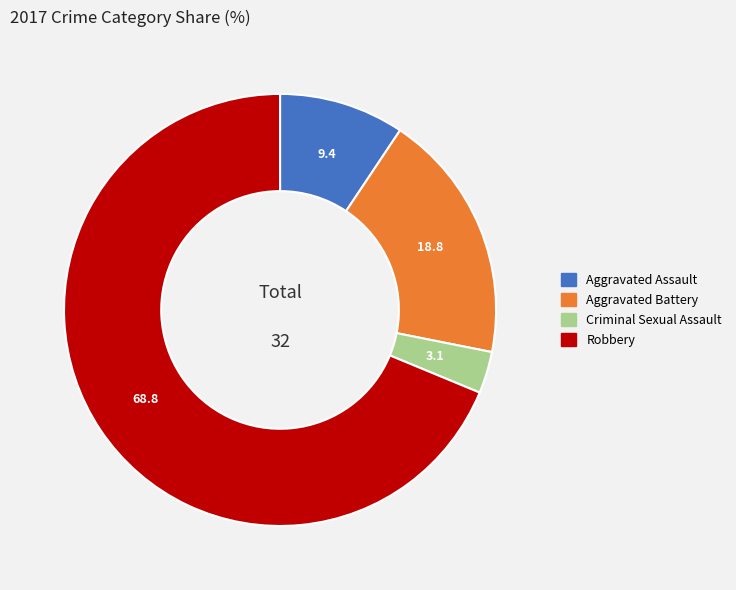

Is it true that Aggravated Battery is 19% of the pie?

True